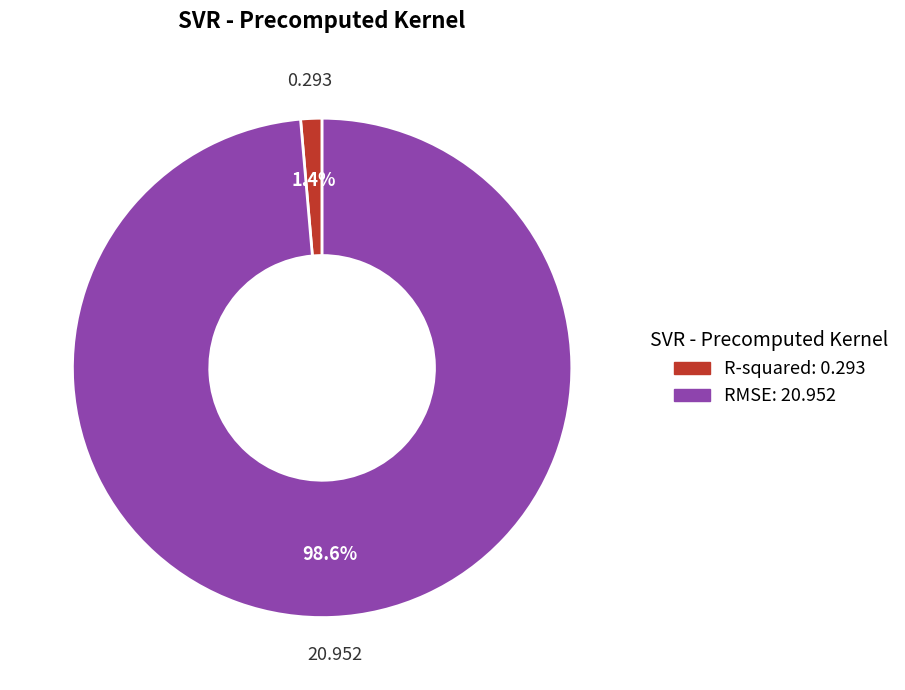

Does RMSE account for over 50% of the chart?

Yes